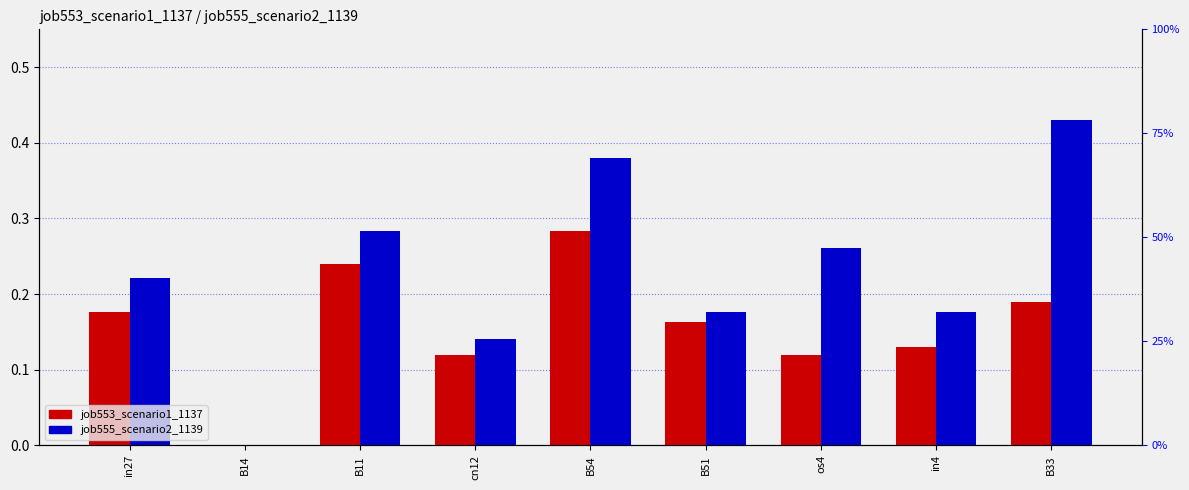

What is the greatest value displayed?

0.4